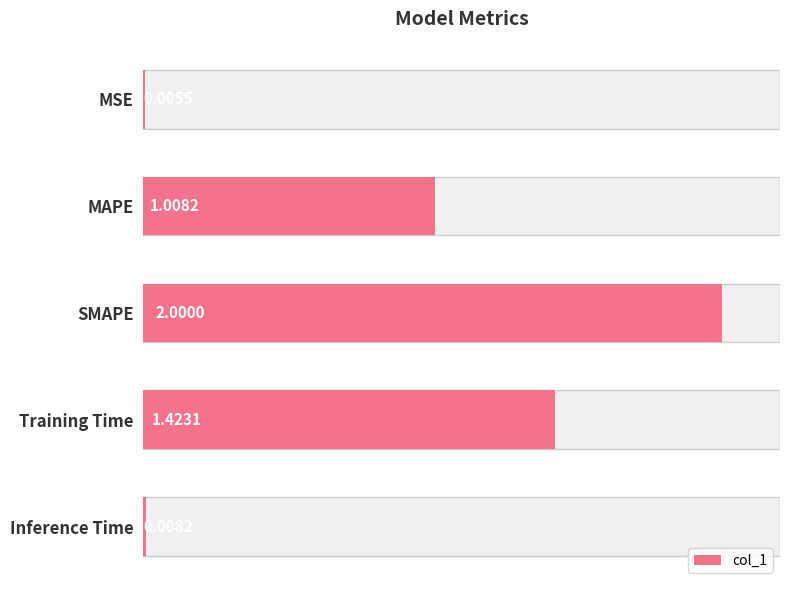

Reading right to left, what are all the values shown in this chart?

0.0	1.4	2.0	1.0	0.0